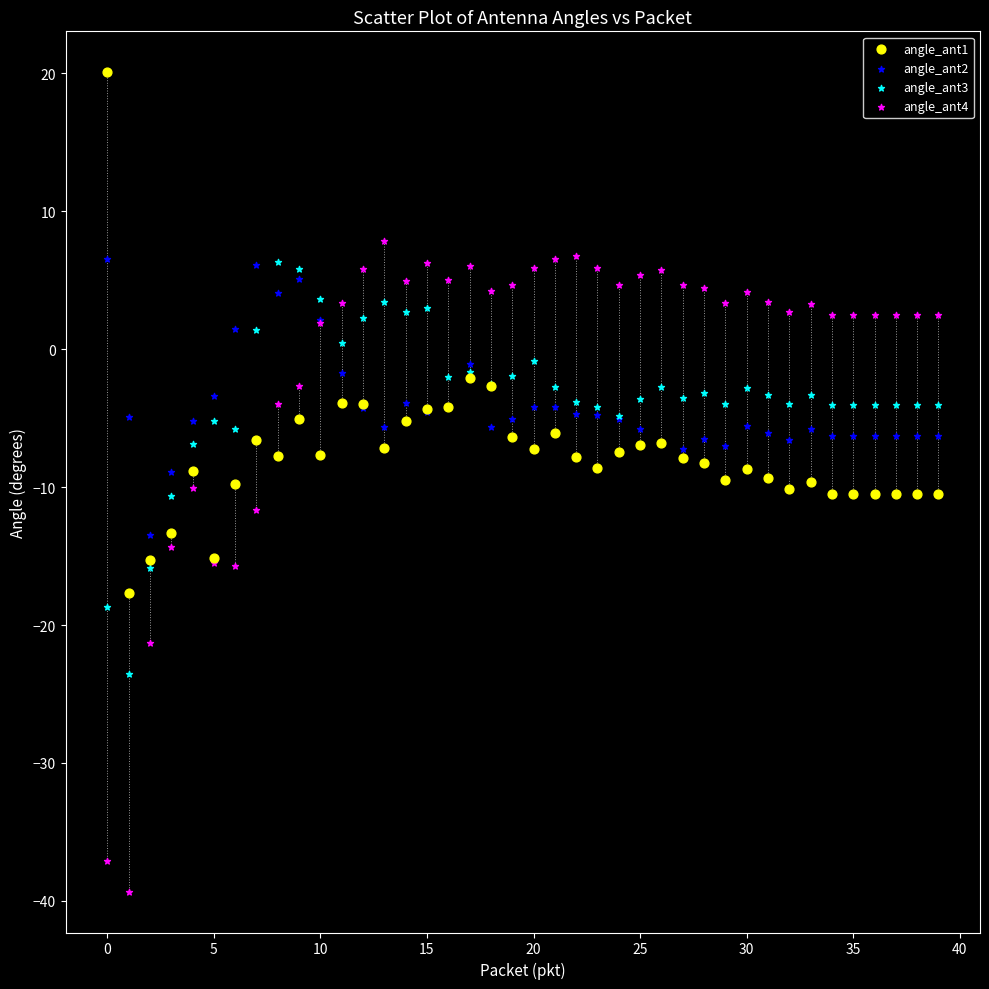

Which series reaches the minimum Y coordinate?

angle_ant4